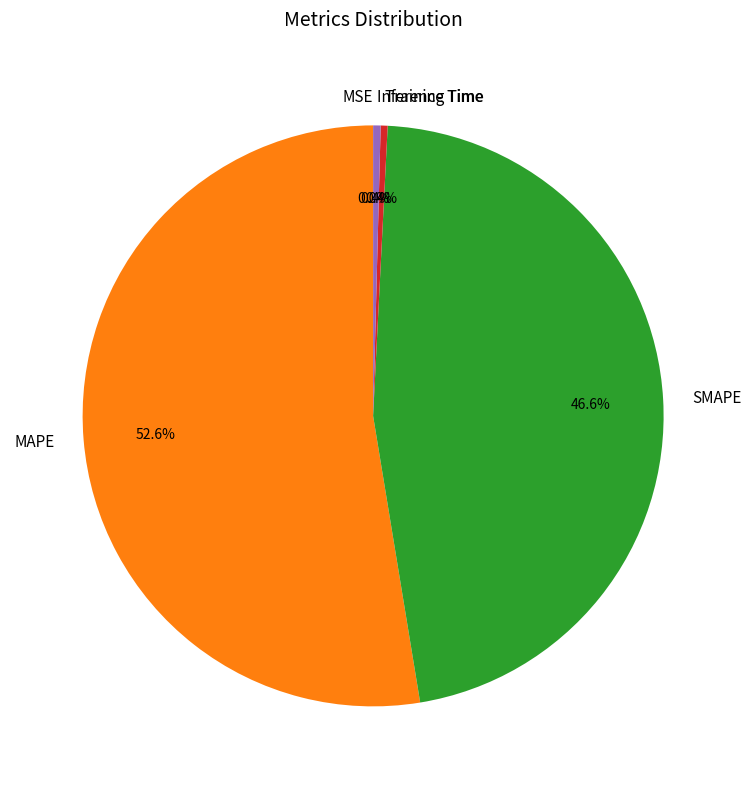

Is there a majority slice in this chart?

Yes